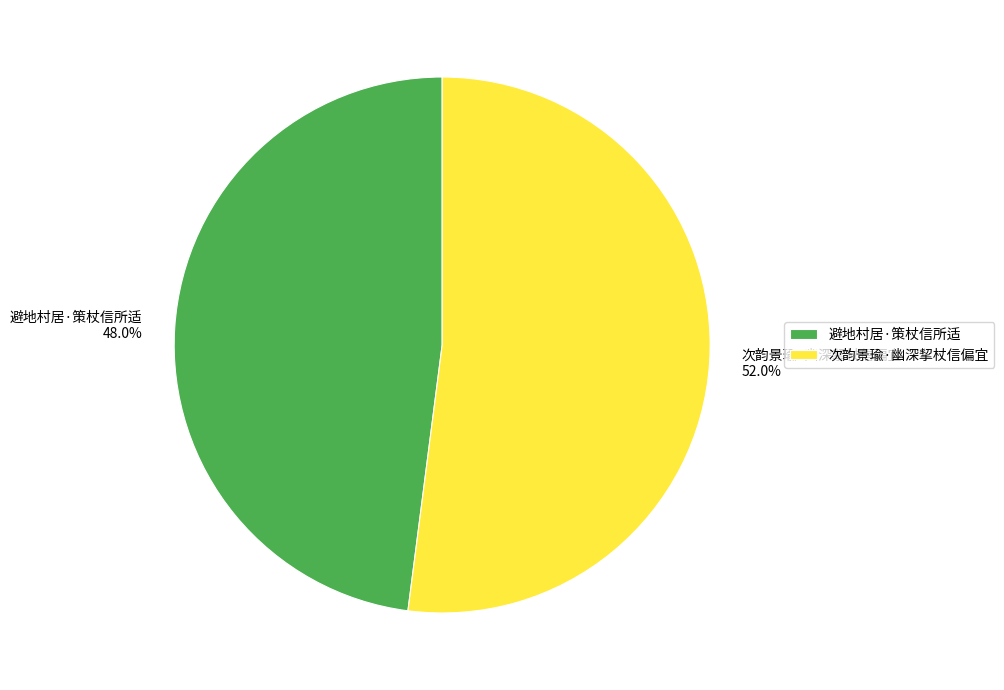

To the nearest percent, what percentage of the pie is 避地村居·策杖信所适?

48%